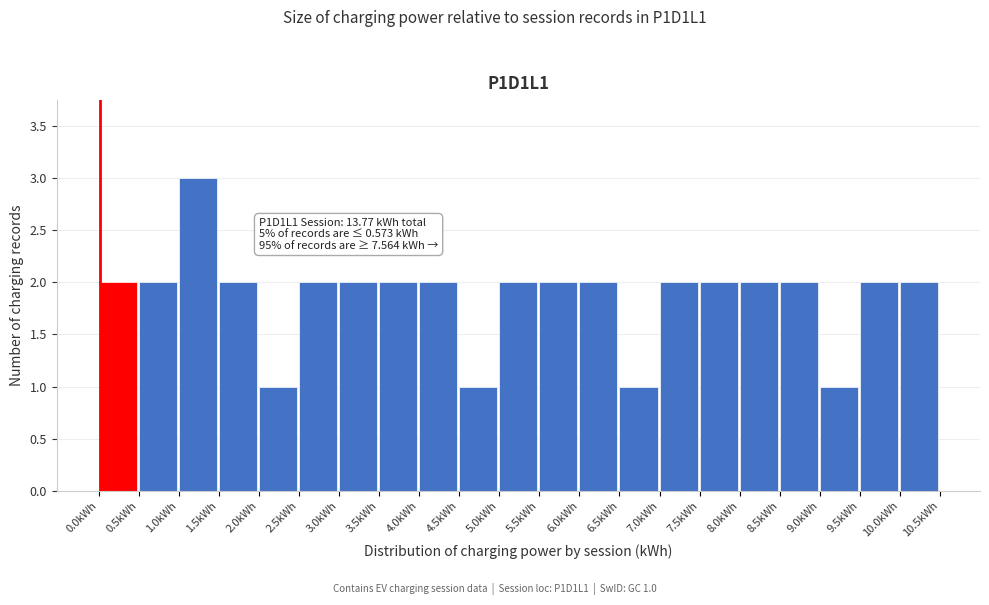

Which range on the x-axis has the tallest bar?

1.0 to 1.5